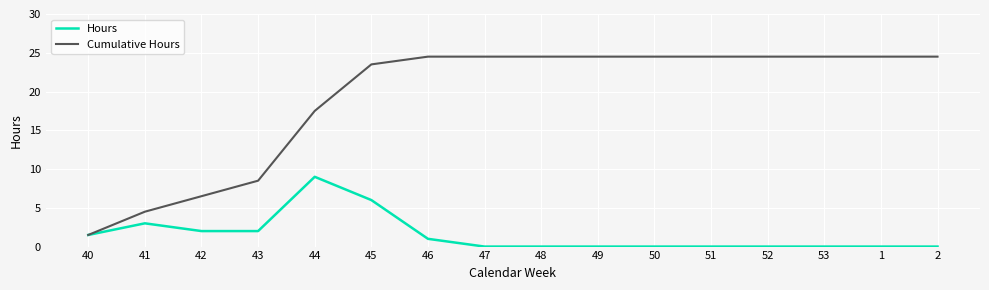

Which series has the largest total across all categories?

Cumulative Hours